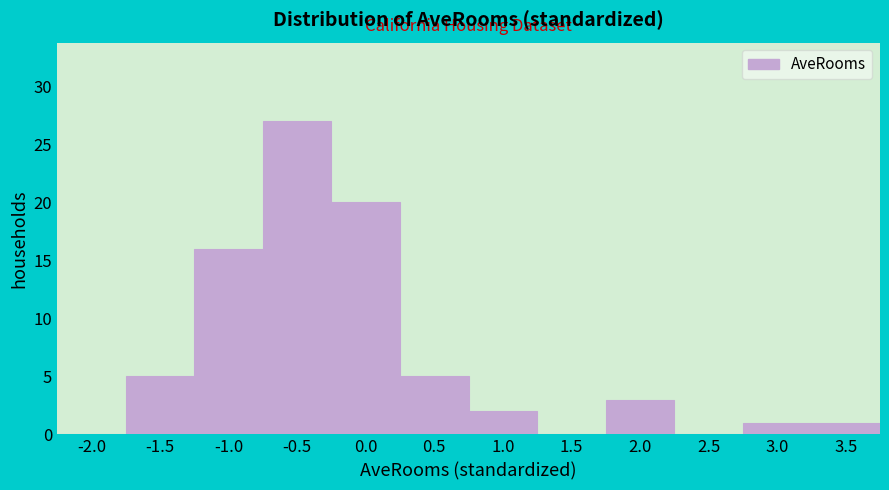

Reading left to right, transcribe all the data shown in this chart.

-2.0=0	-1.5=5	-1.0=16	-0.5=27	0.0=20	0.5=5	1.0=2	1.5=0	2.0=3	2.5=0	3.0=1	3.5=1